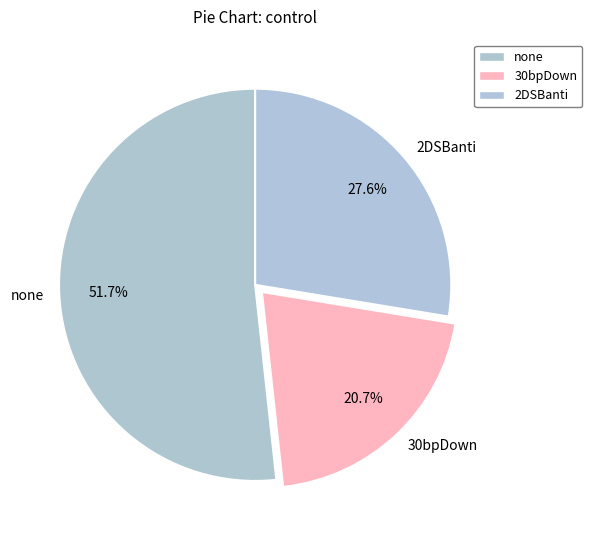

To the nearest percent, what portion does 30bpDown represent?

21%